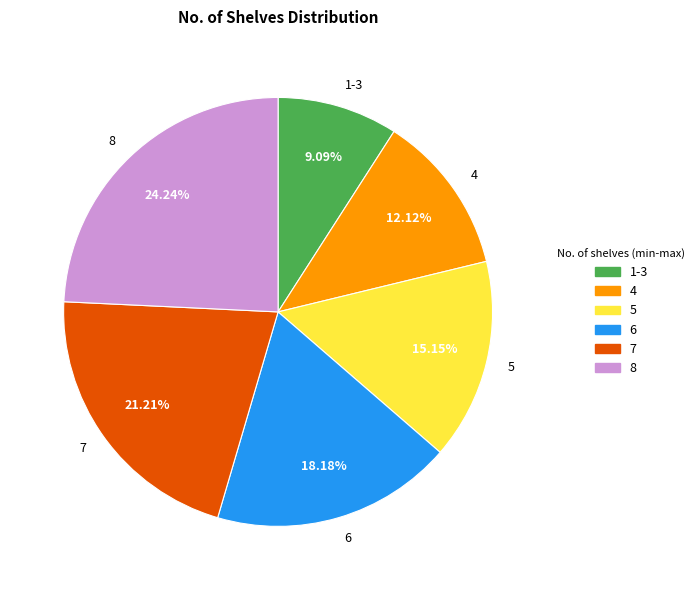

Rank the categories by value from lowest to highest.

1-3, 4, 5, 6, 7, 8